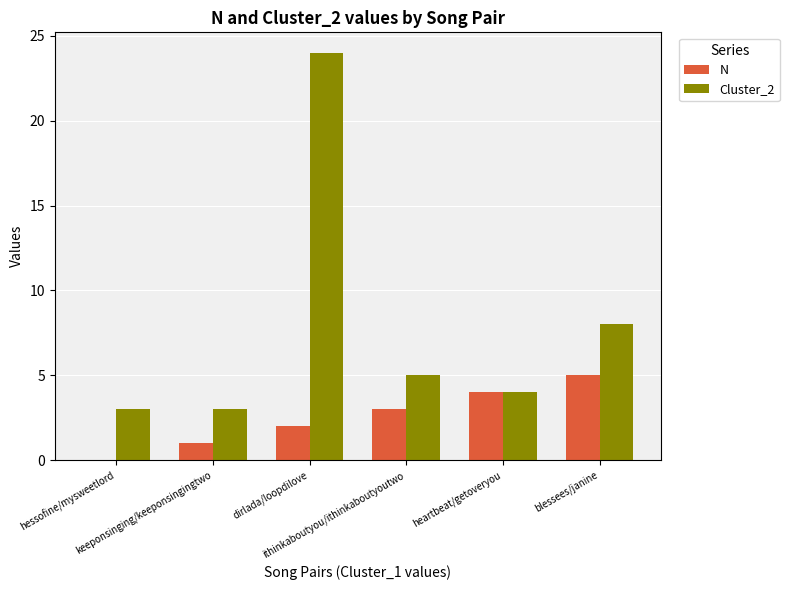

Which series has the widest spread of values?

Cluster_2